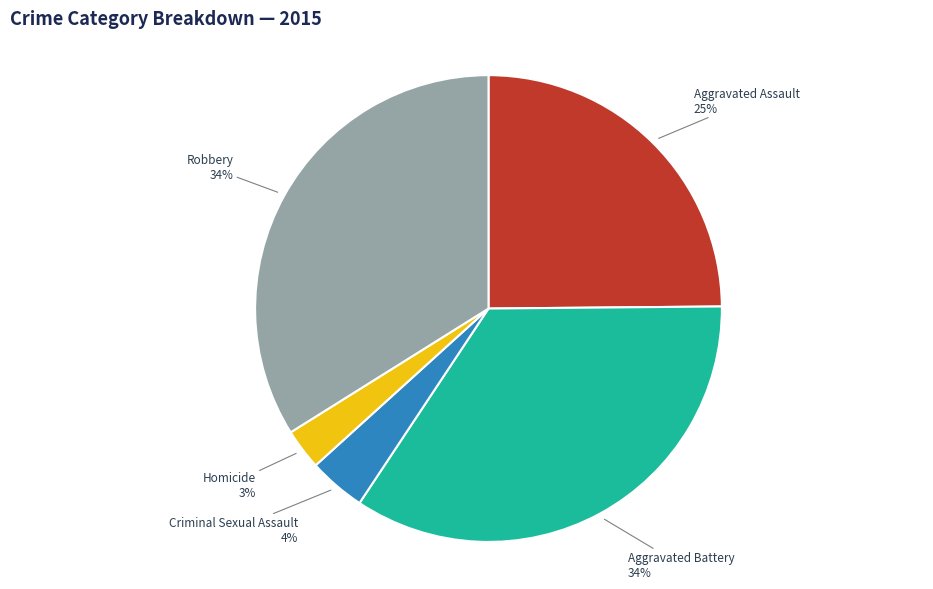

Is there a majority slice in this chart?

No